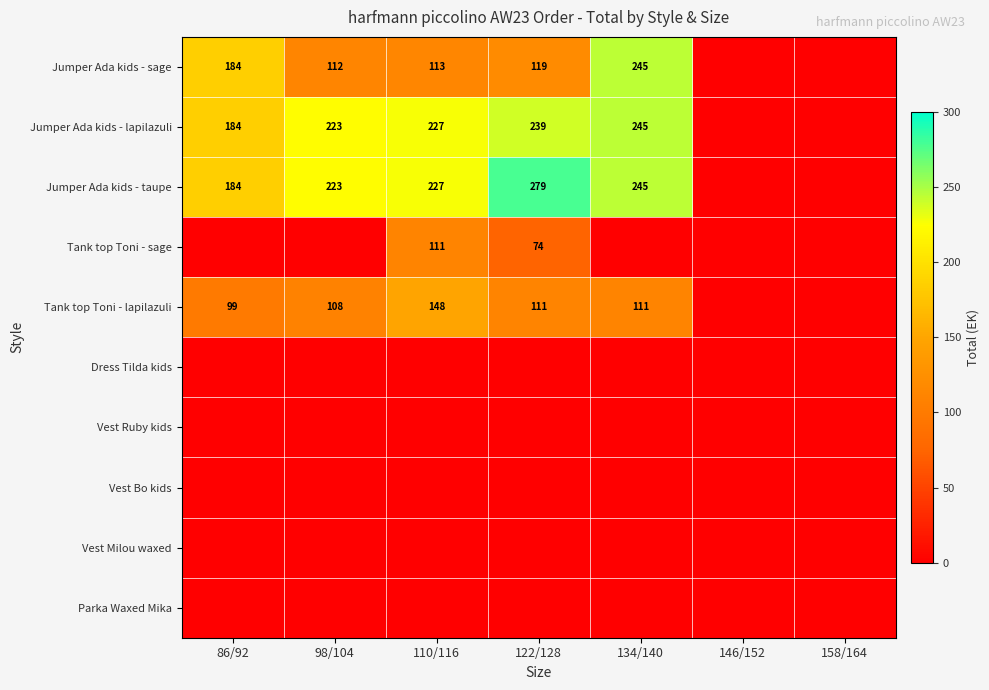

What is the difference between the Jumper Ada kids - taupe values at 110/116 and 134/140?

18